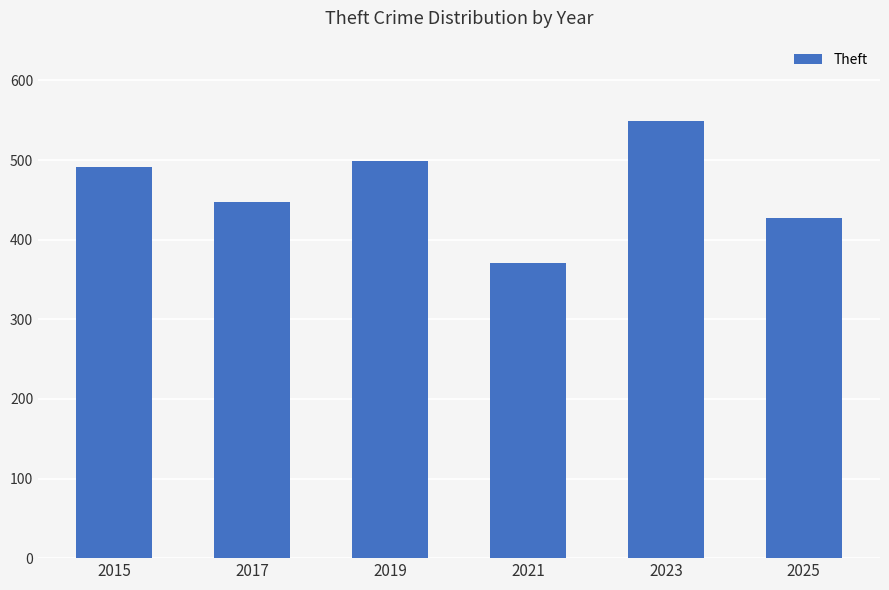

Reading right to left, extract all data points from this chart.

2025=427	2023=549	2021=371	2019=499	2017=447	2015=491